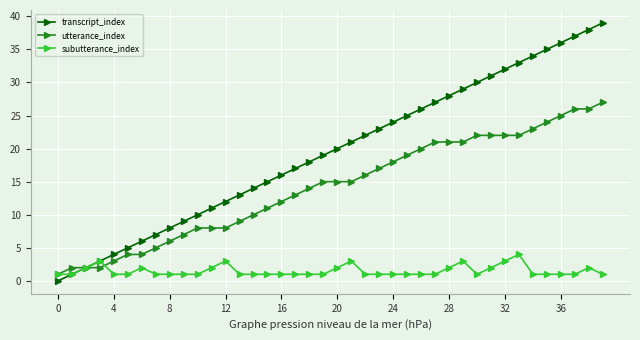

True or false: transcript_index has more than 2 interior local peaks.

False